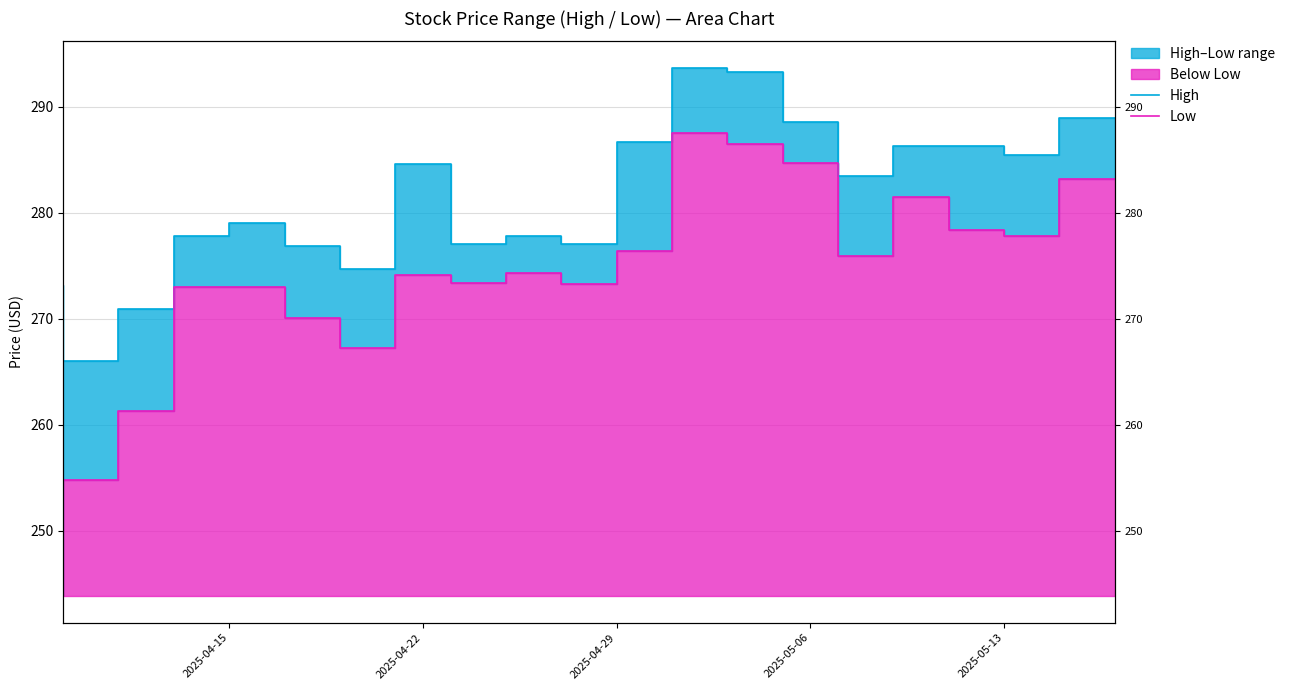

In Low, how many points are higher than both neighbors (excluding endpoints)?

5